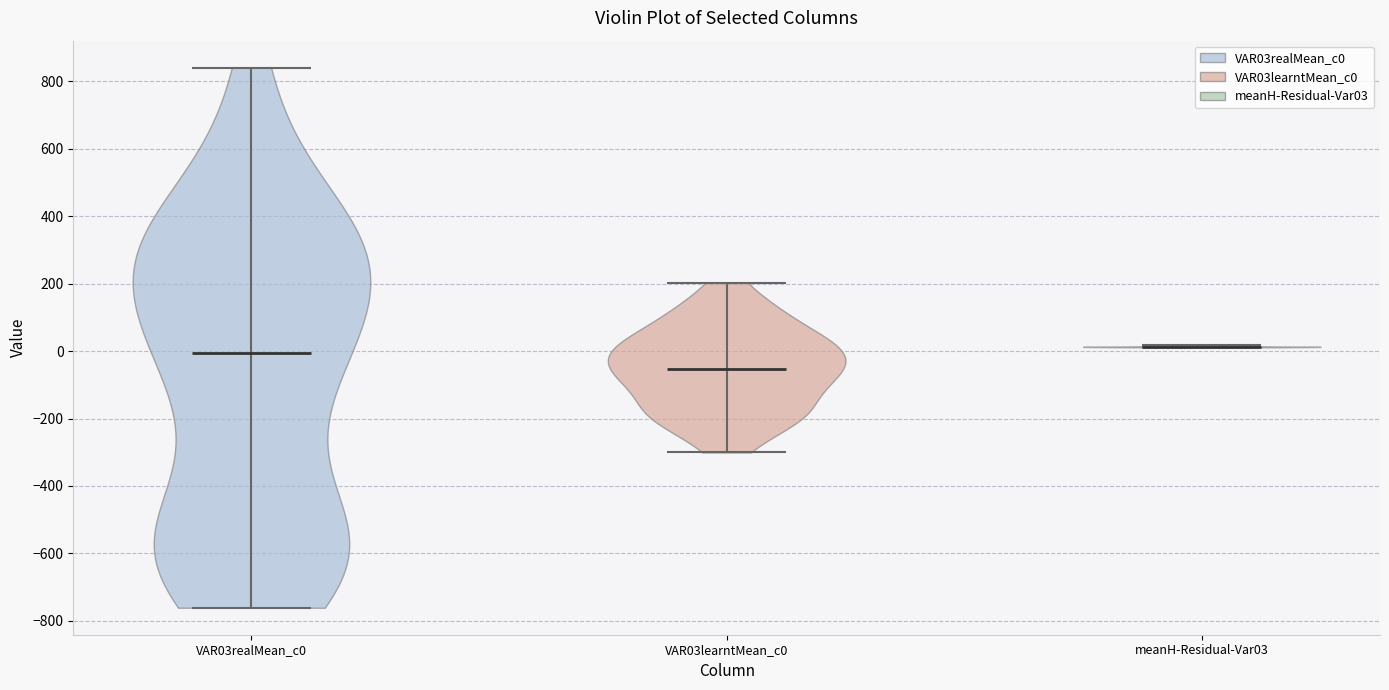

Reading left to right, read every violin against the y-axis: where its median line is, and the lowest and highest points it reaches. The values are not printed on the chart, so give them approximately, as read against the axis.

VAR03realMean_c0: median line 0, lowest point -760, highest point 840
VAR03learntMean_c0: median line -60, lowest point -300, highest point 200
meanH-Residual-Var03: median line 20, lowest point 20, highest point 20